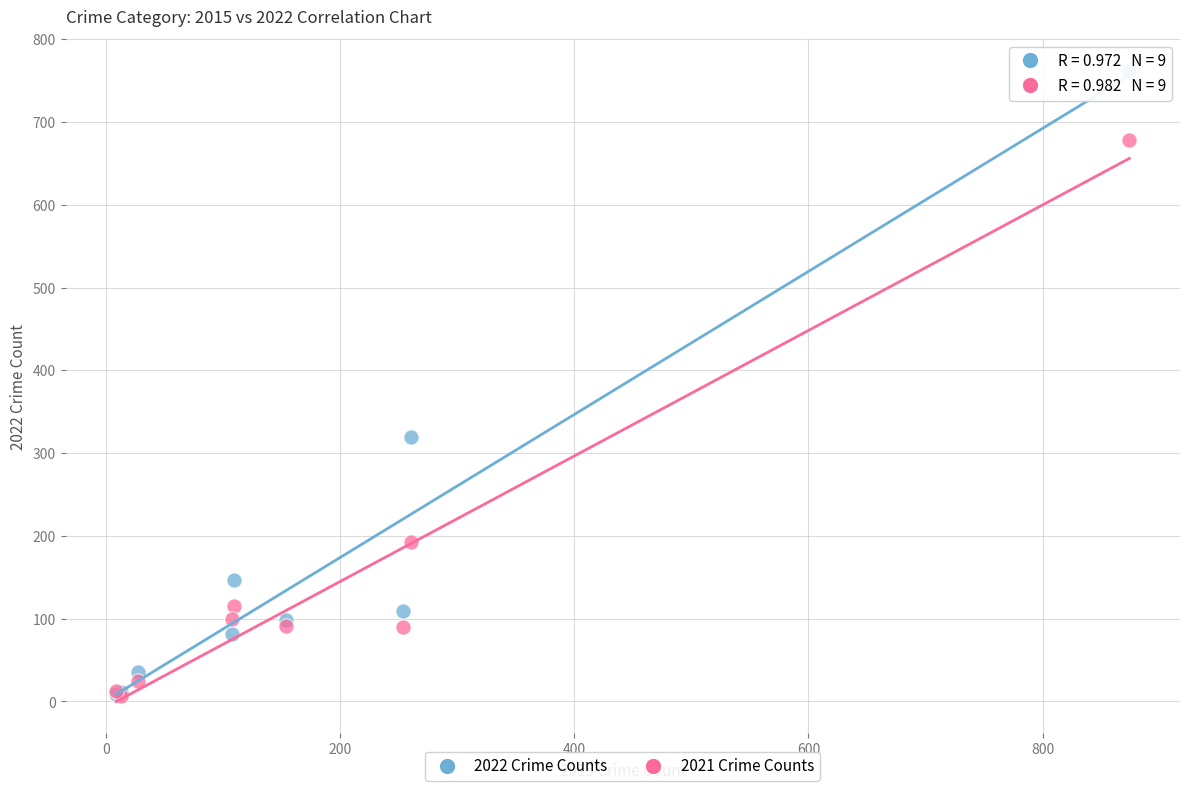

In the 2022 Crime Counts series, what Y value is closest to 385?

319